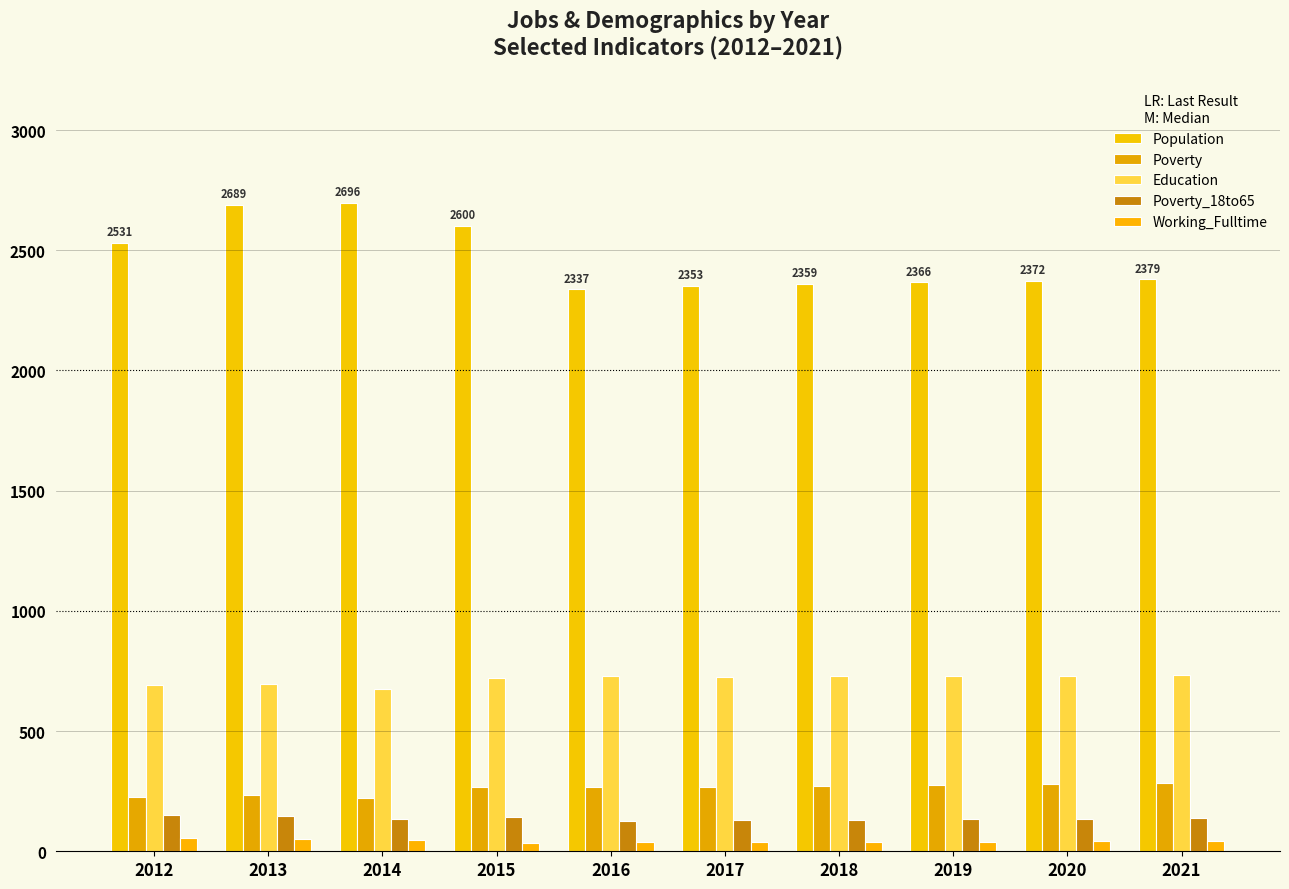

Count the number of categories in the chart.

10